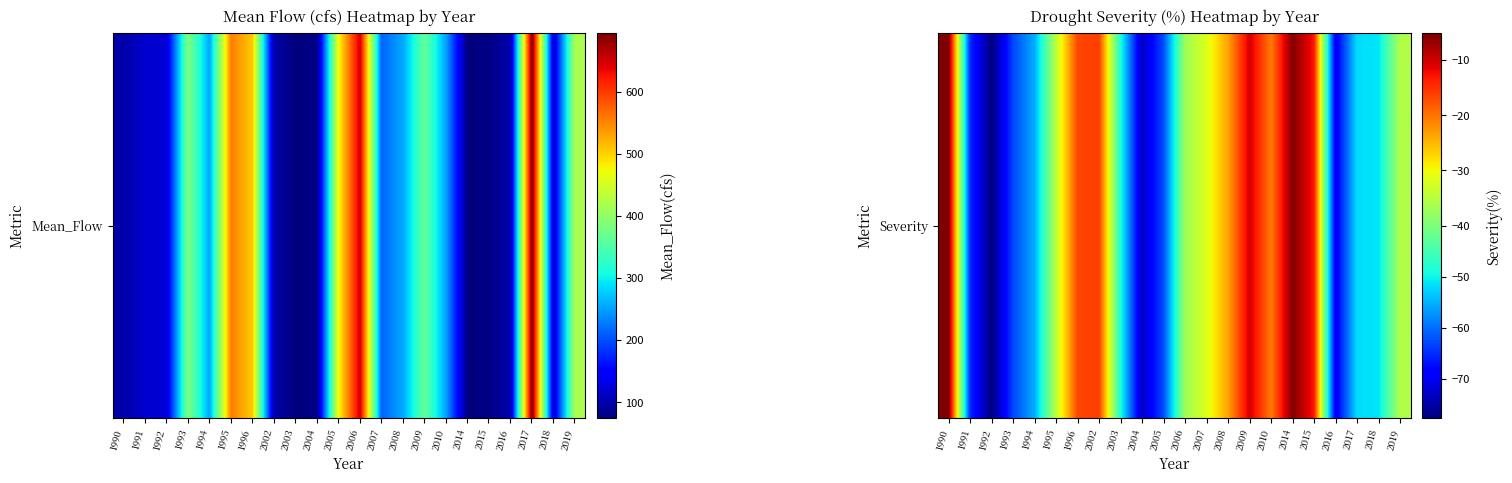

What value does the data have at 2004?

-73.3